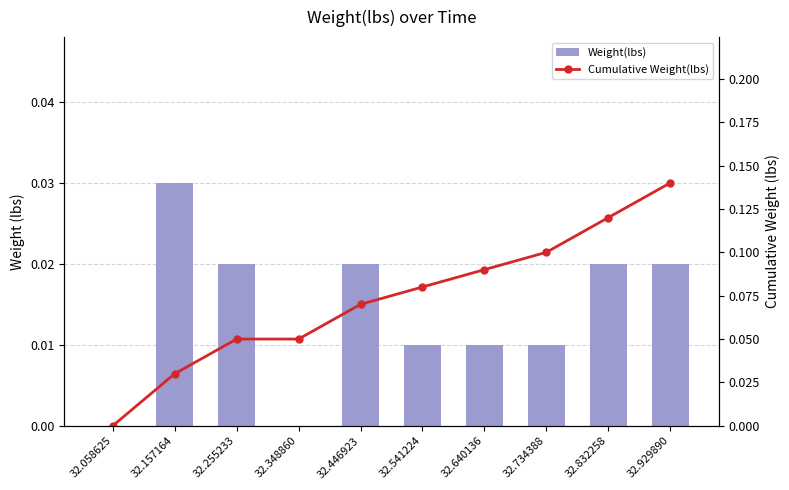

Which label corresponds to the smallest value in the chart?

32.058625